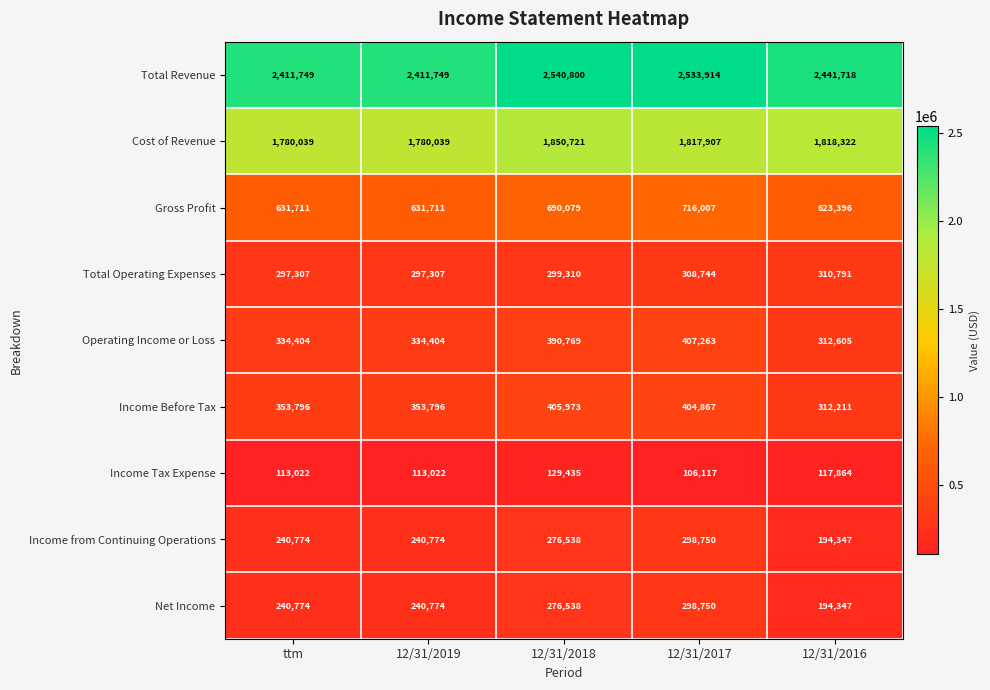

At how many categories does at least one series exceed 657905?

5